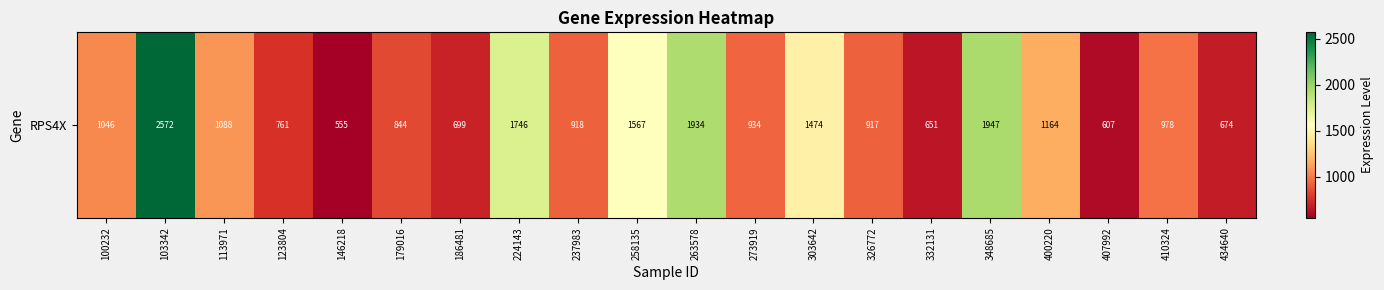

What is the difference between the maximum and minimum values?

2017.2